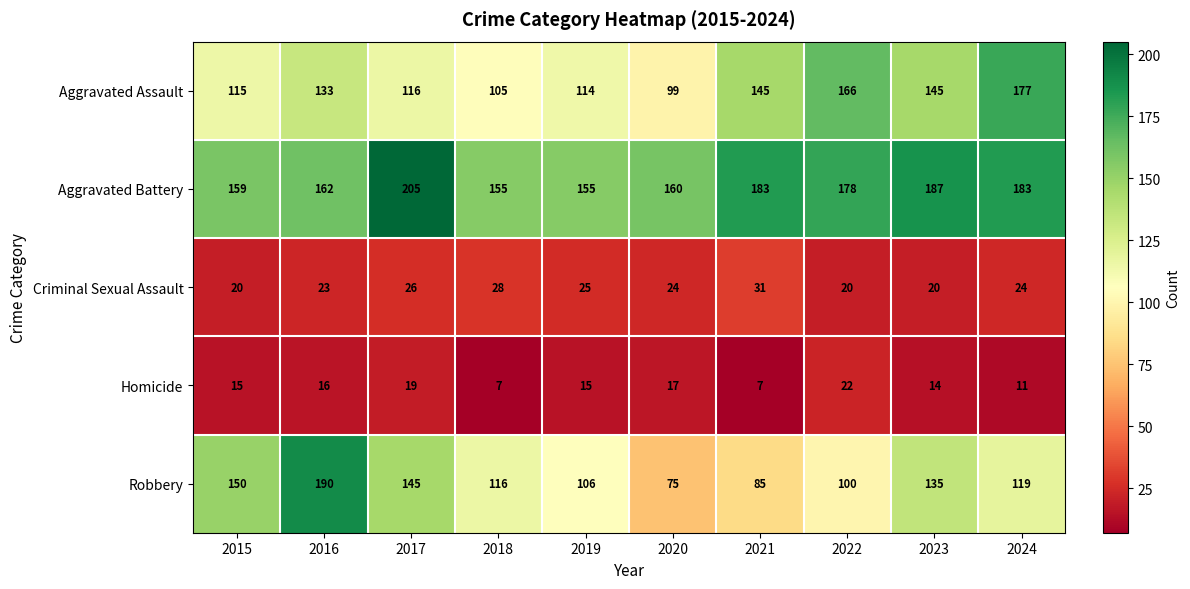

How many distinct data groups are displayed?

5